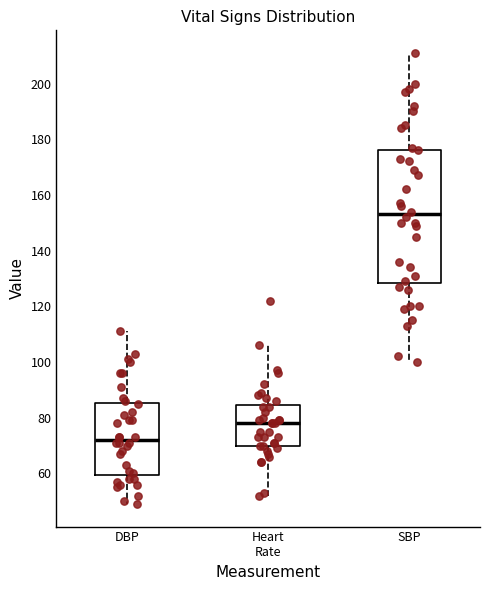

Which box is the tallest, from its lower edge to its upper edge?

SBP